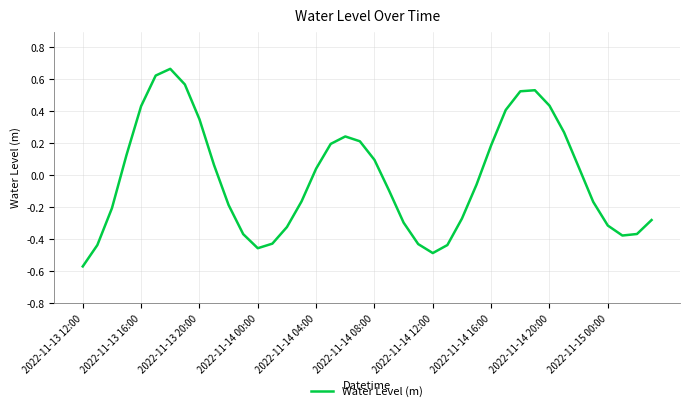

What is the difference between the maximum and minimum values?

1.2